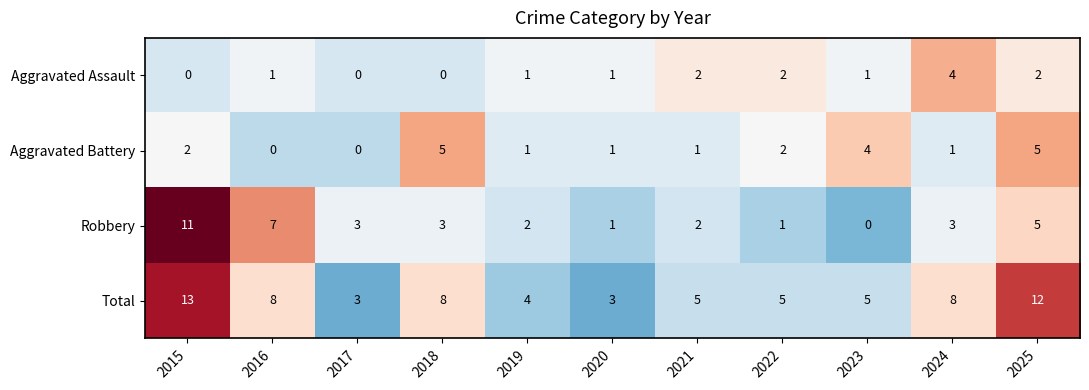

List the series in order of their peak value, highest first.

Total, Robbery, Aggravated Battery, Aggravated Assault